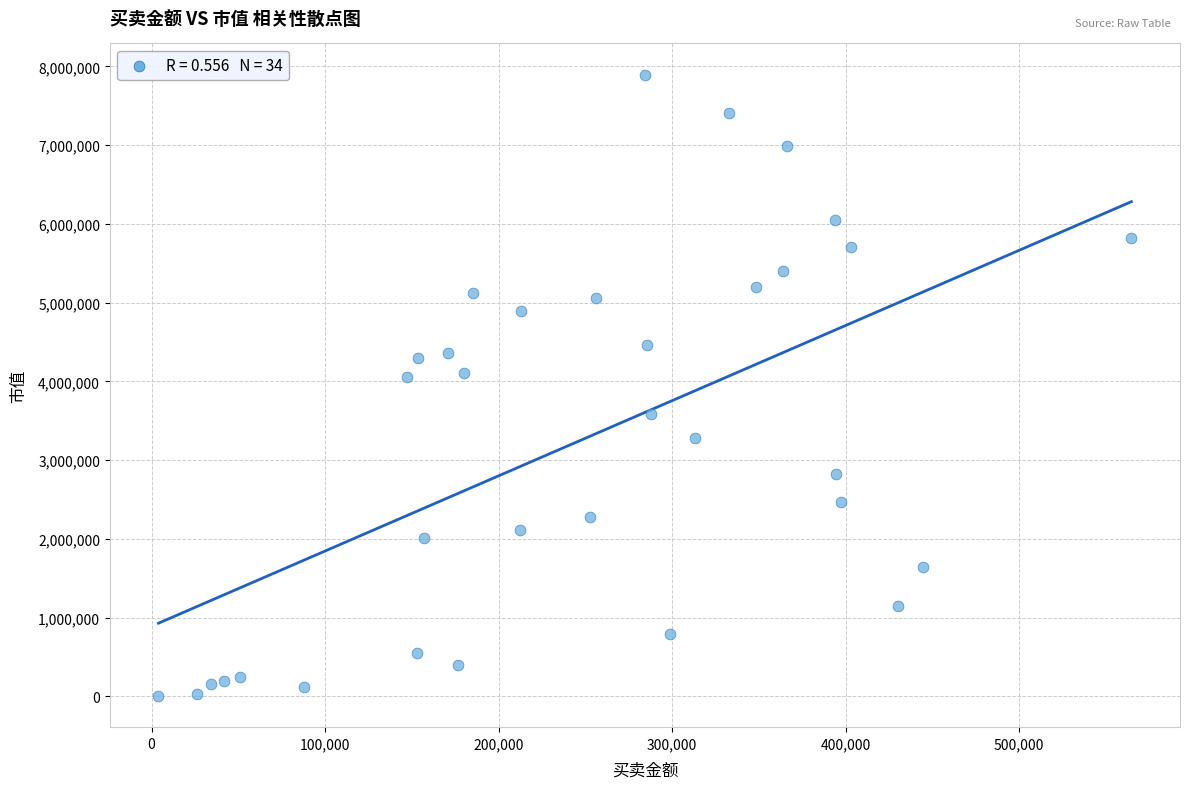

What is the range of X values (max minus min)?

560741.5